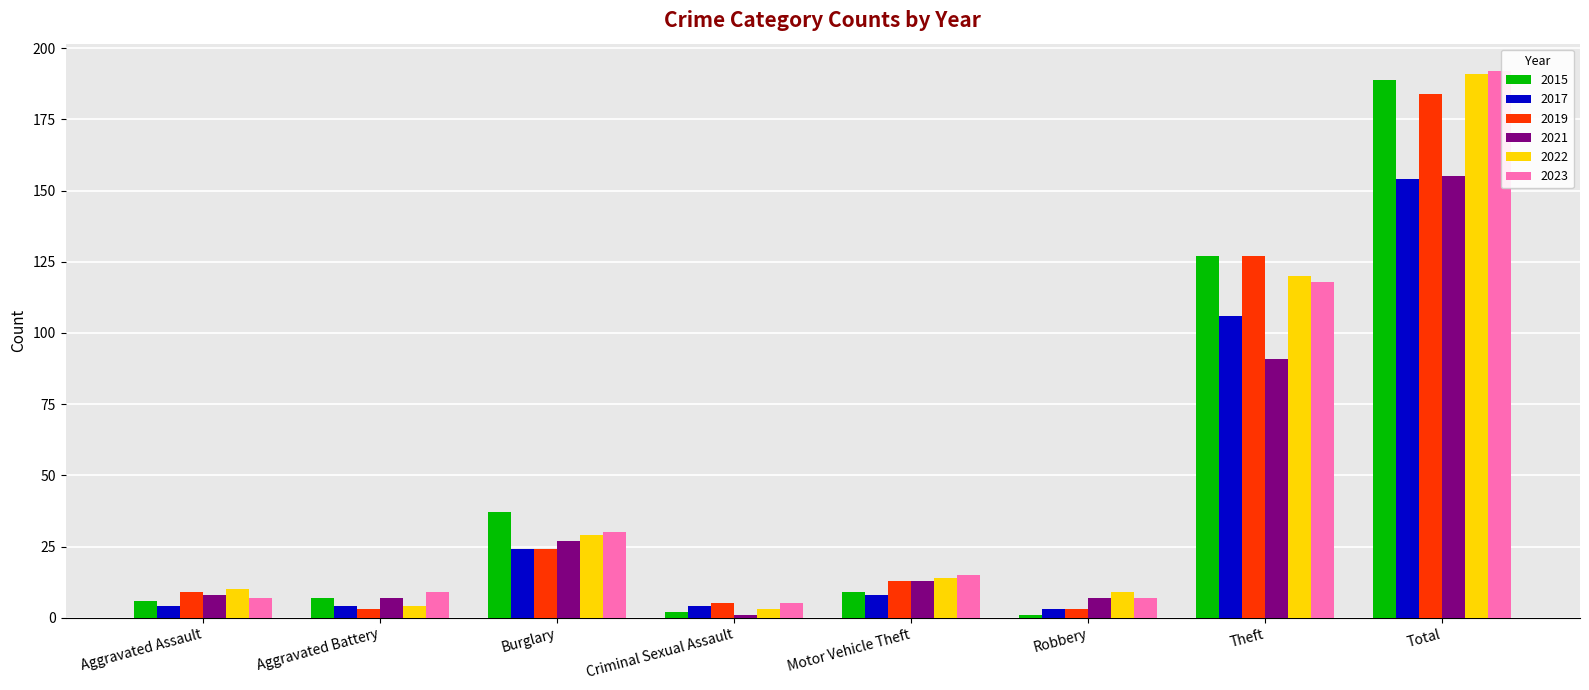

At which label is 2022 closest to 97?

Theft